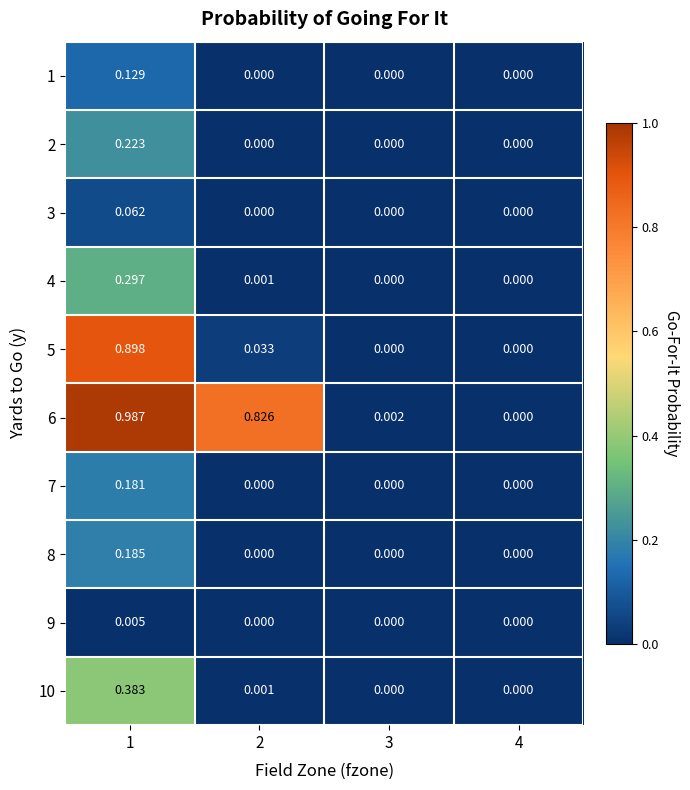

How many data points in 7 are above 0?

1